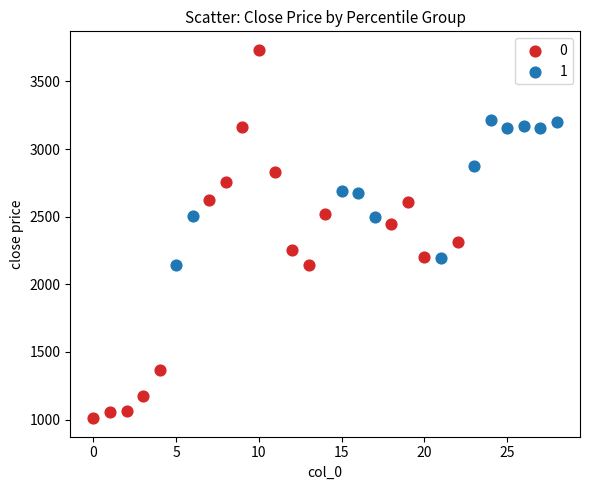

What are all the series names shown in the legend?

0, 1